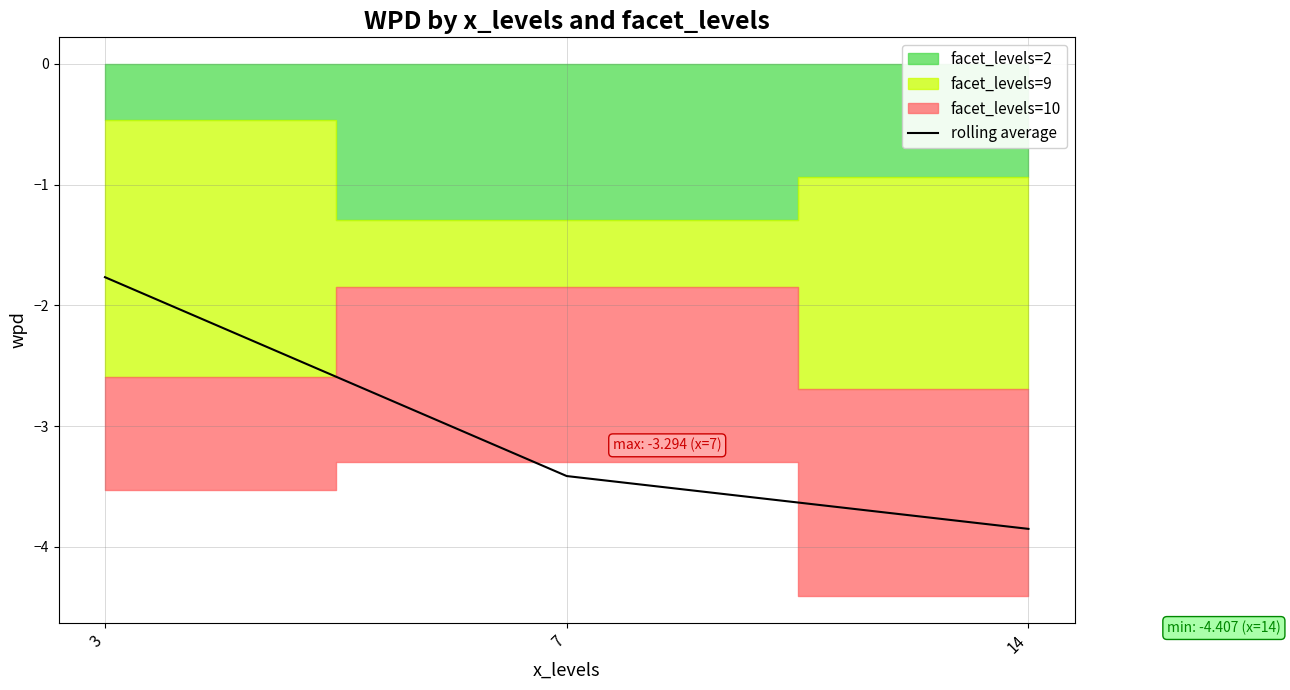

How many values are between -3 and -1?

1